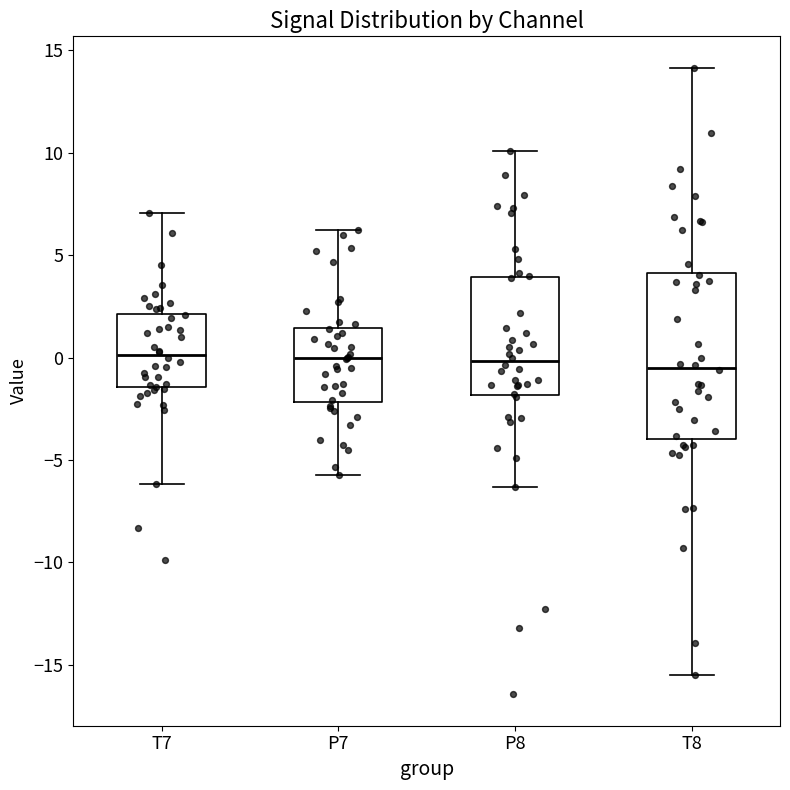

Reading left to right, transcribe this box plot: for each box, give where its median line is, the range the box spans, and where its two whiskers end, as read against the y-axis. The values are not printed on the chart, so give them approximately, as read against the axis.

T7: median 0.0, box -1.5 to 2.0, whiskers -6.0 to 7.0
P7: median 0.0, box -2.0 to 1.5, whiskers -5.5 to 6.0
P8: median 0.0, box -2.0 to 4.0, whiskers -6.5 to 10.0
T8: median -0.5, box -4.0 to 4.0, whiskers -15.5 to 14.0